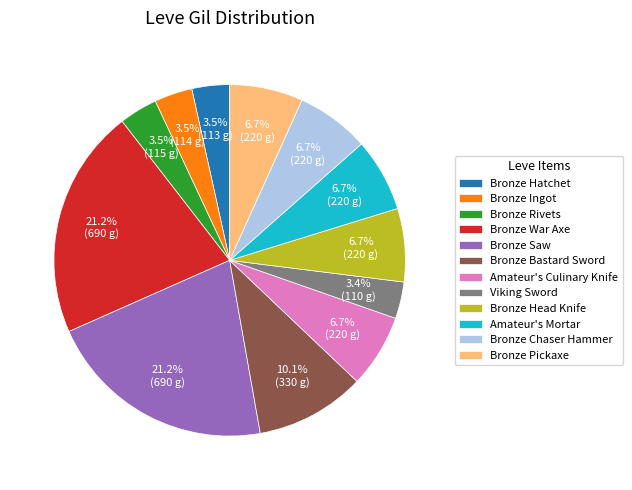

To the nearest percent, what is the combined percentage of Bronze Hatchet and Bronze Ingot?

7%